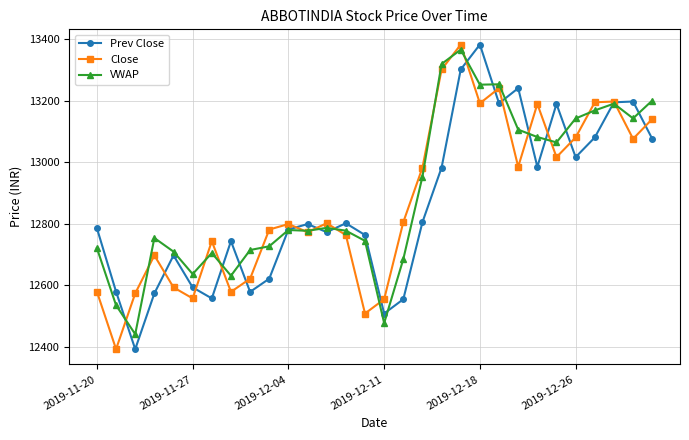

What are all the series names shown in the legend?

Prev Close, Close, VWAP